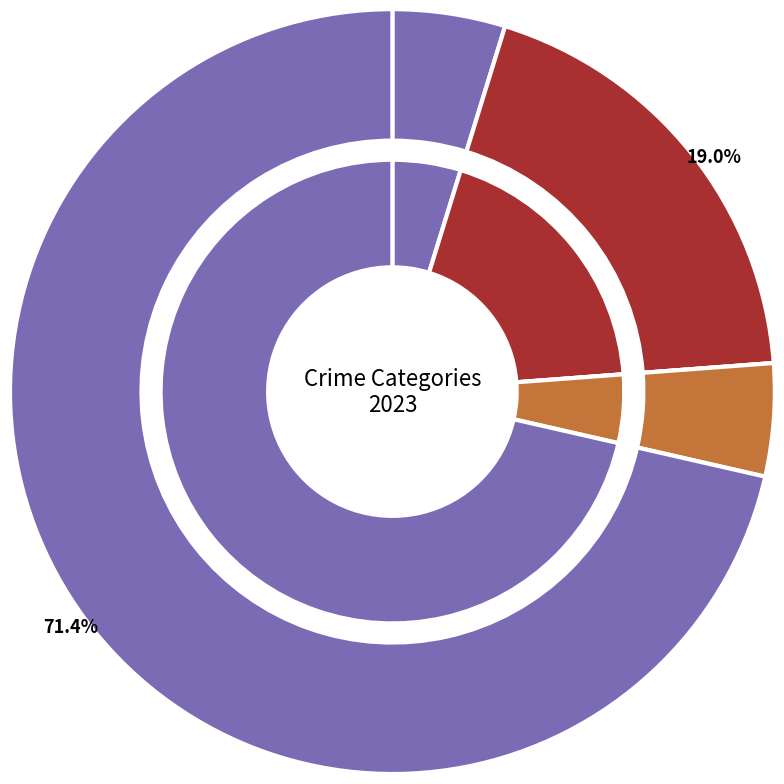

The Robbery slice represents 65% of the pie. True or false?

False